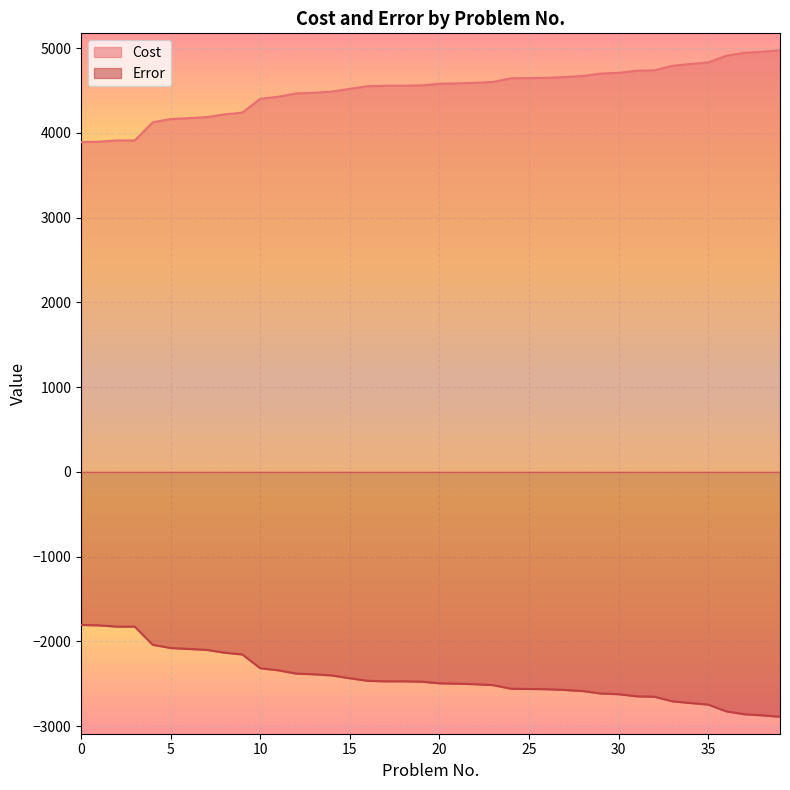

Which series has the largest range (max minus min)?

Cost